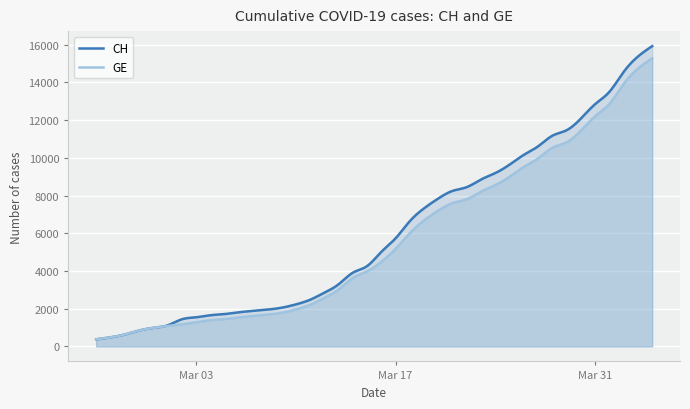

True or false: CH and GE intersect in this chart.

False